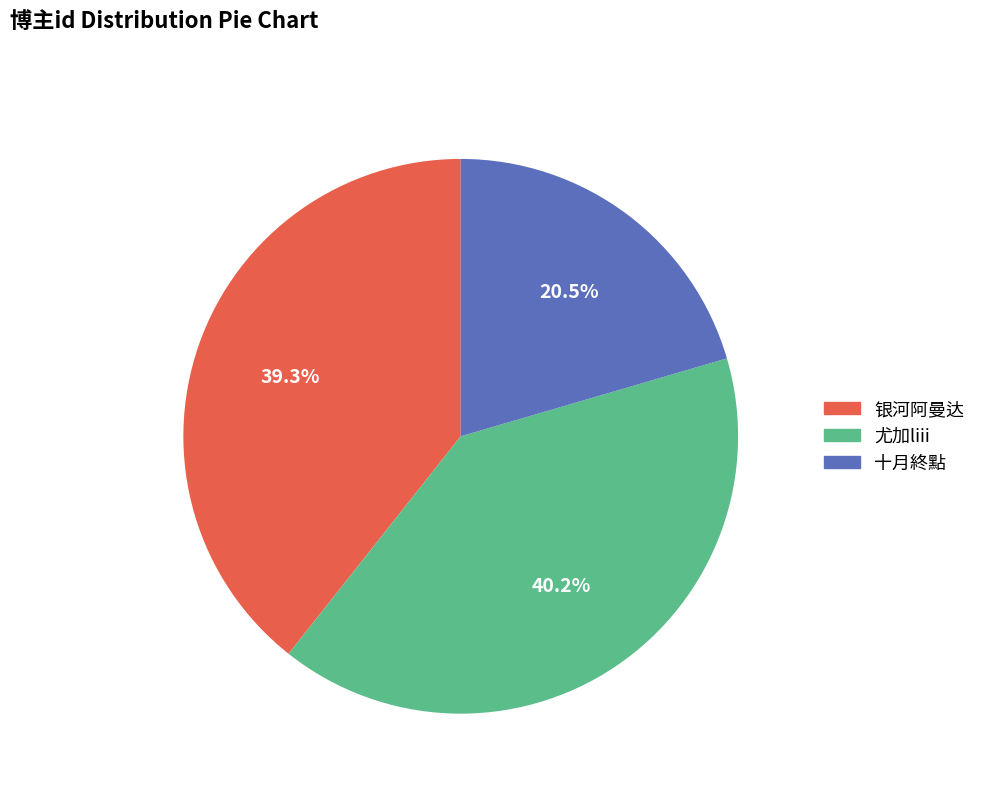

Rank the categories by value from highest to lowest.

尤加liii, 银河阿曼达, 十月終點